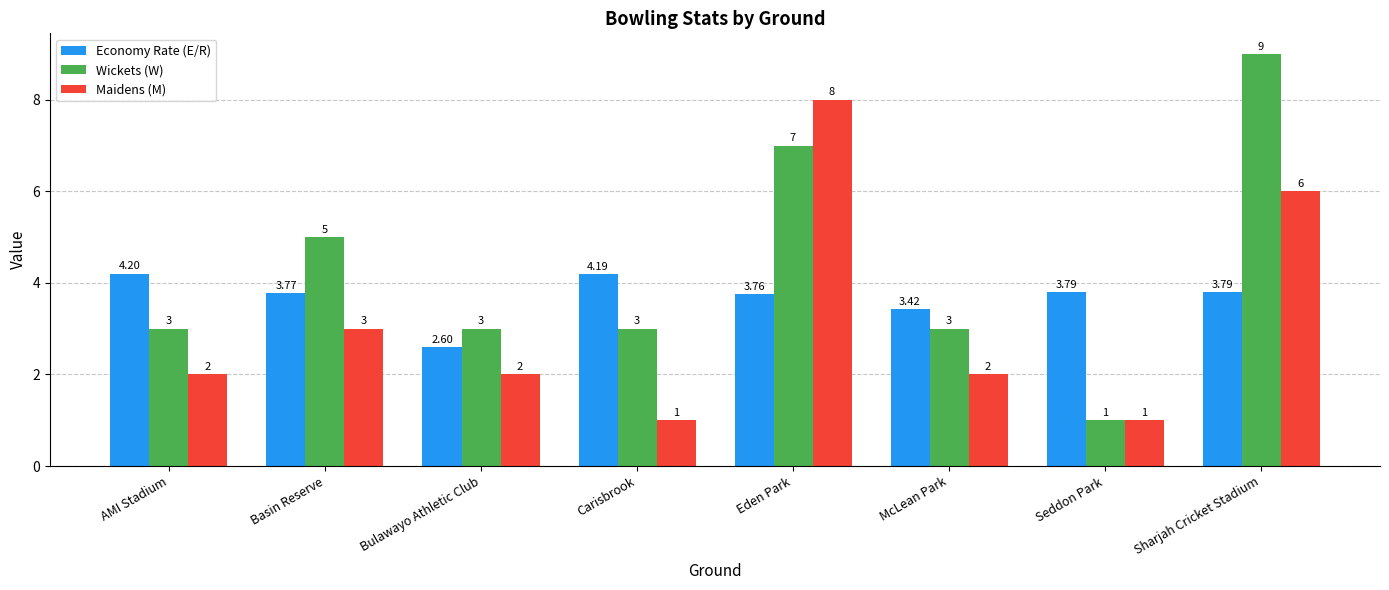

What is the minimum value shown in the chart?

1.0